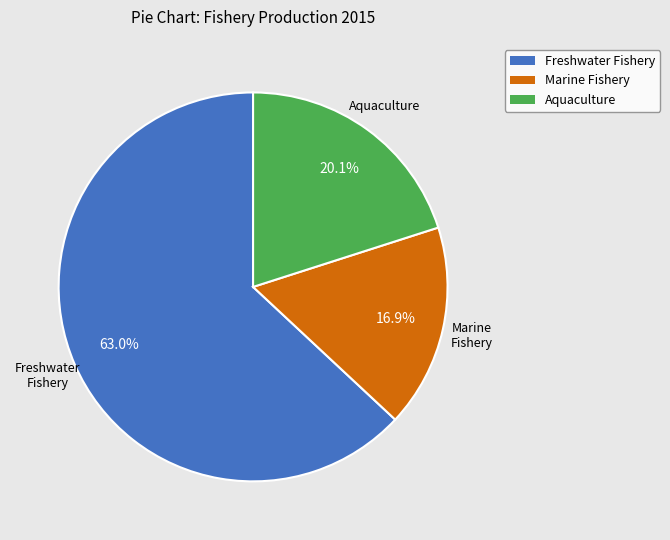

Which slice is the smallest?

Marine Fishery